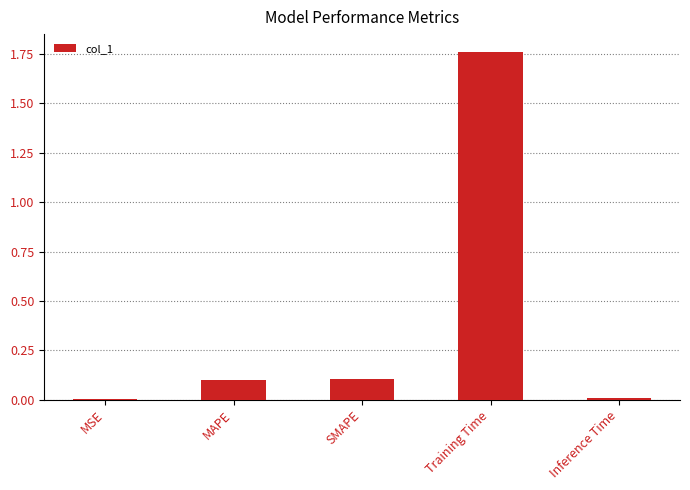

Is it true that the value at SMAPE is 0.2?

False